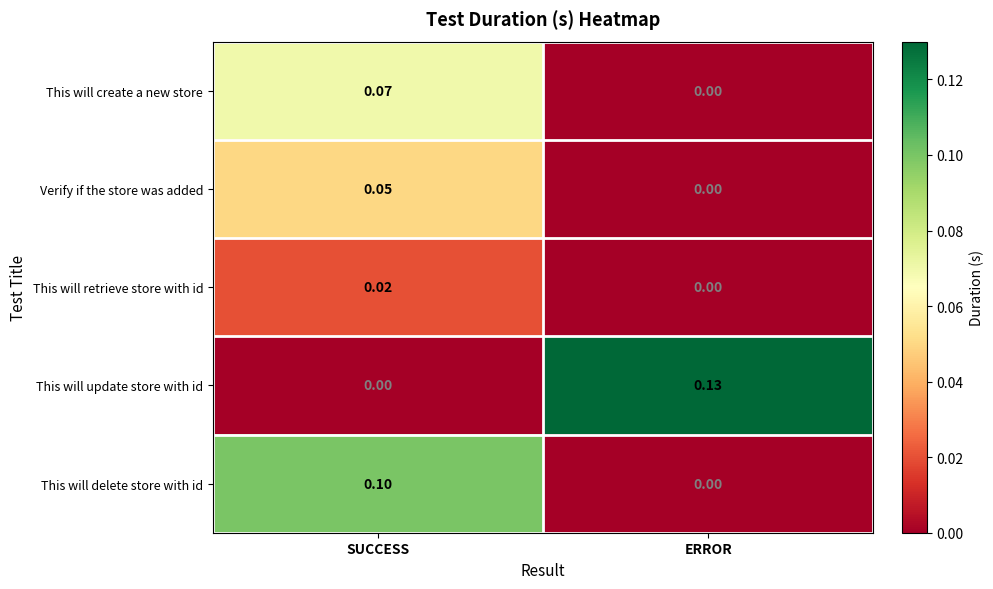

How many series are shown in this chart?

5